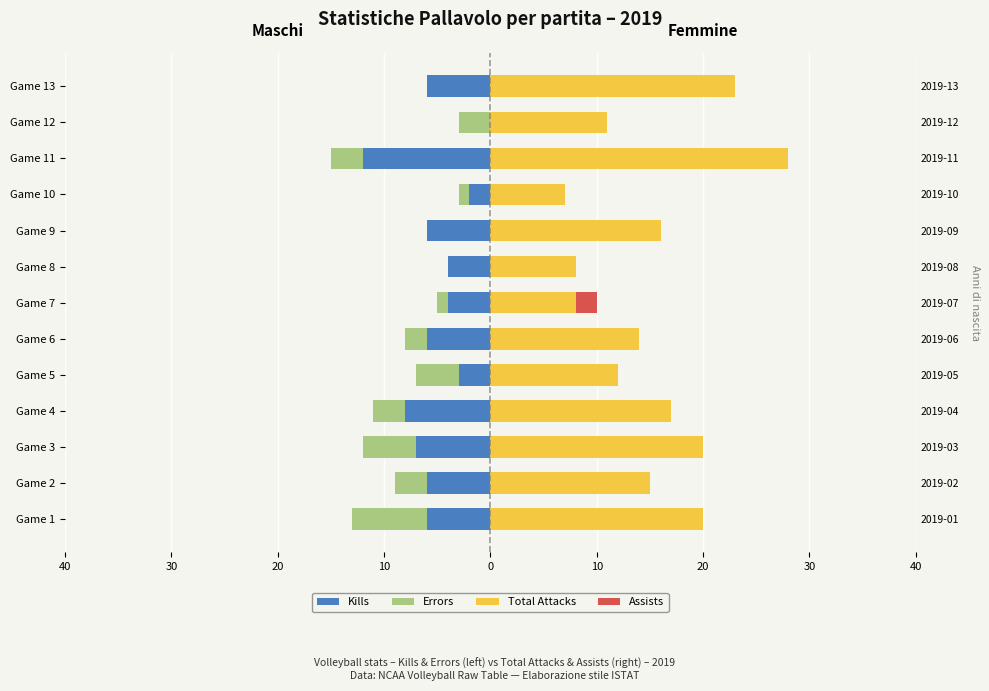

How many distinct data groups are displayed?

4